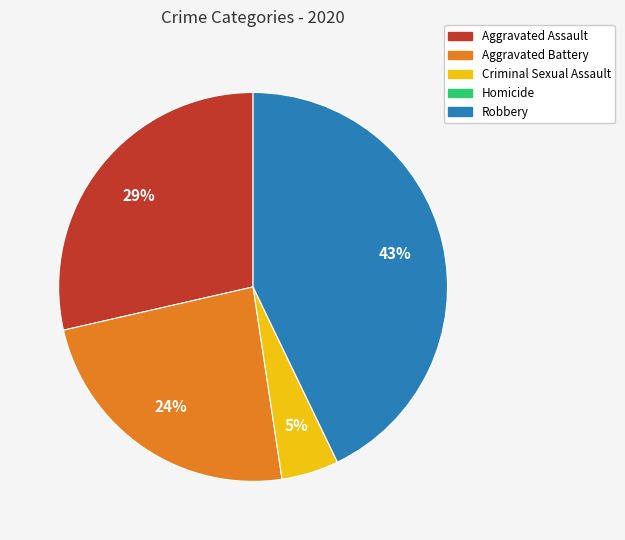

True or false: Criminal Sexual Assault accounts for 15% of the total.

False